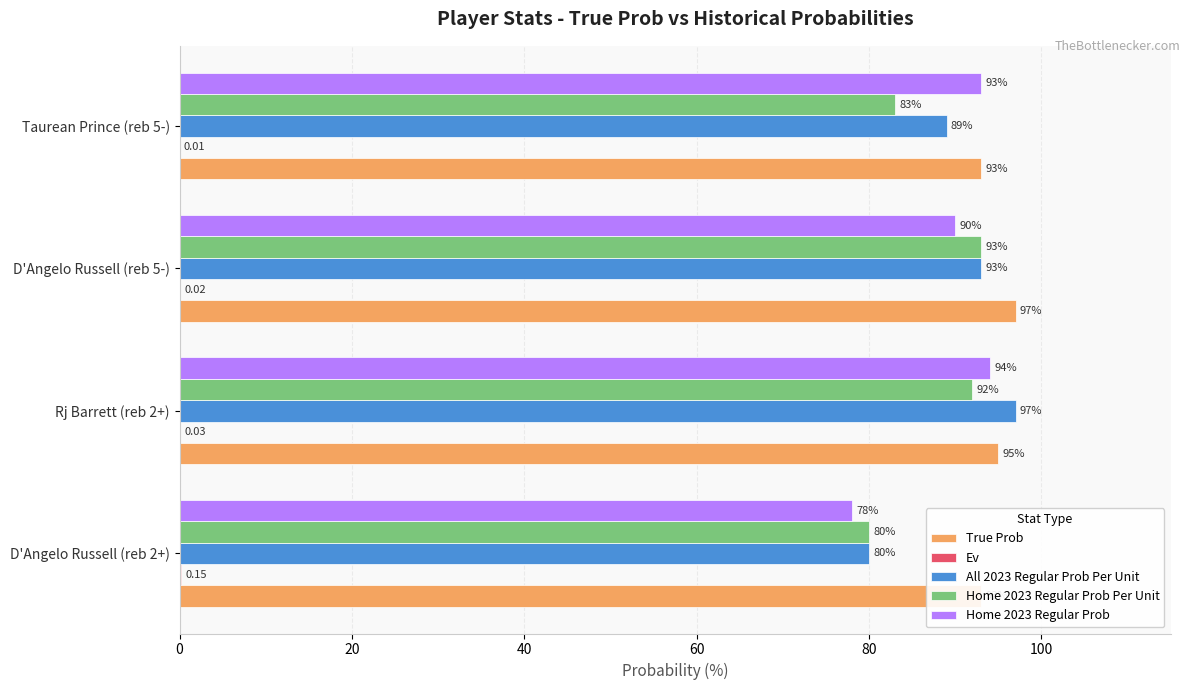

What is the difference between the second highest and minimum values in the Home 2023 Regular Prob series?

15.0